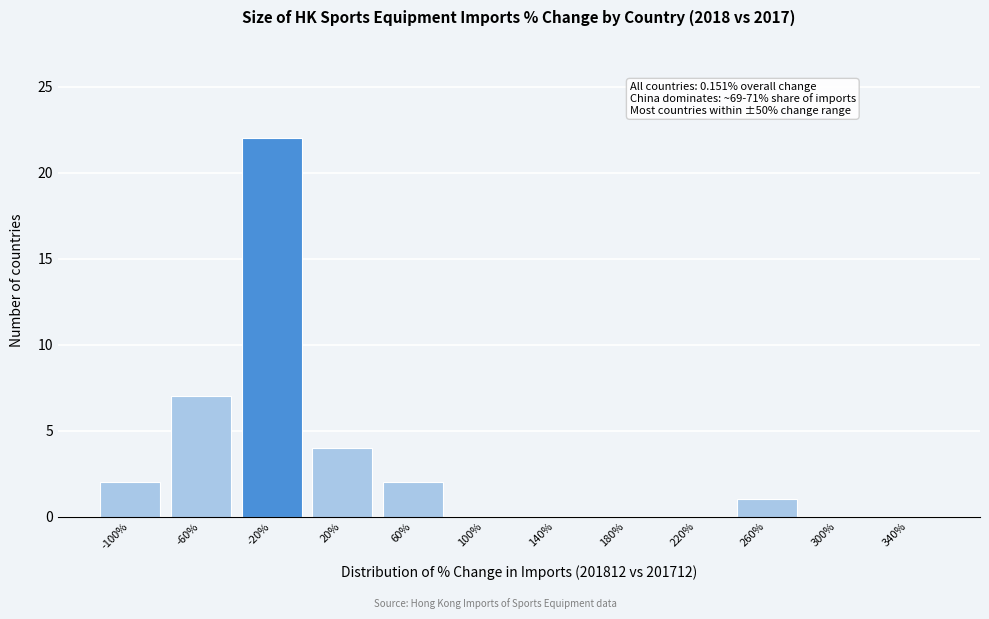

Reading left to right, list all the values displayed in this chart.

-100%=2	-60%=7	-20%=22	20%=4	60%=2	100%=0	140%=0	180%=0	220%=0	260%=1	300%=0	340%=0